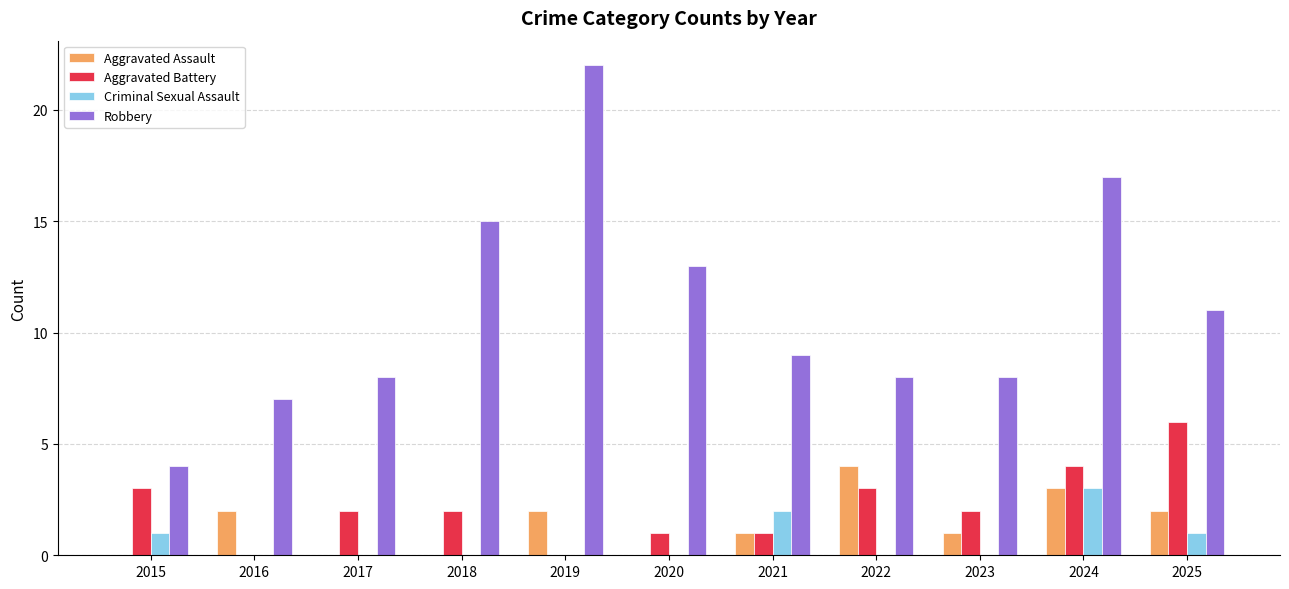

What is the greatest value displayed?

22